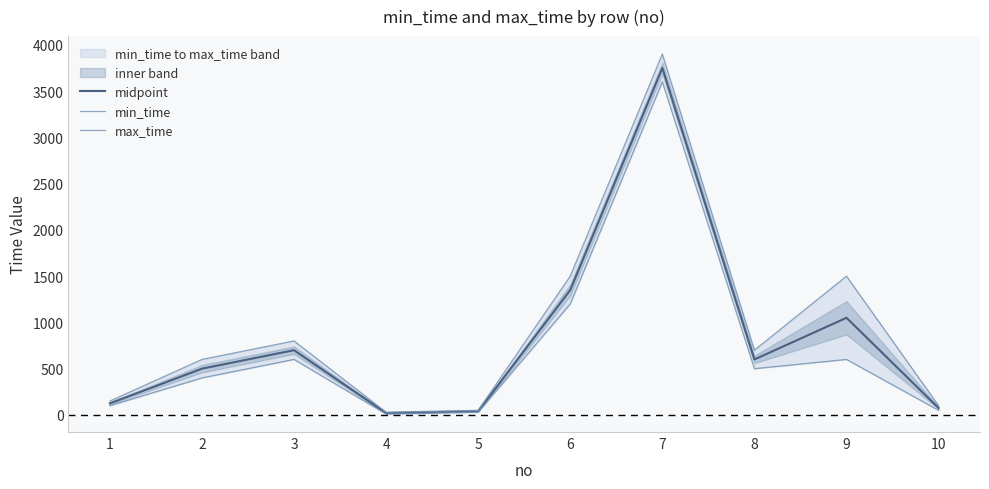

True or false: midpoint has a value of 1050 at 9.

True